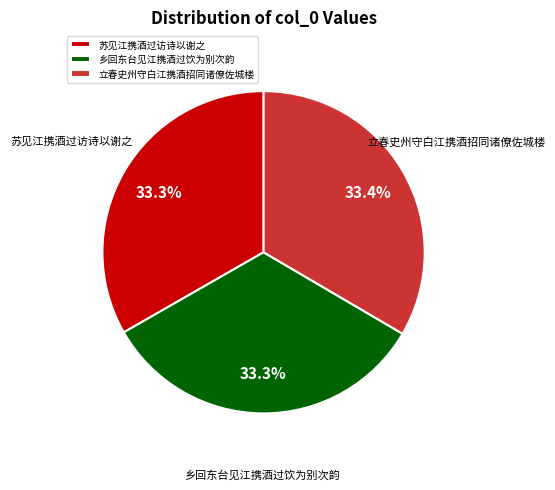

Approximately how many times larger is the value at 乡回东台见江携酒过饮为别次韵 compared to 立春史州守白江携酒招同诸僚佐城楼?

1.0